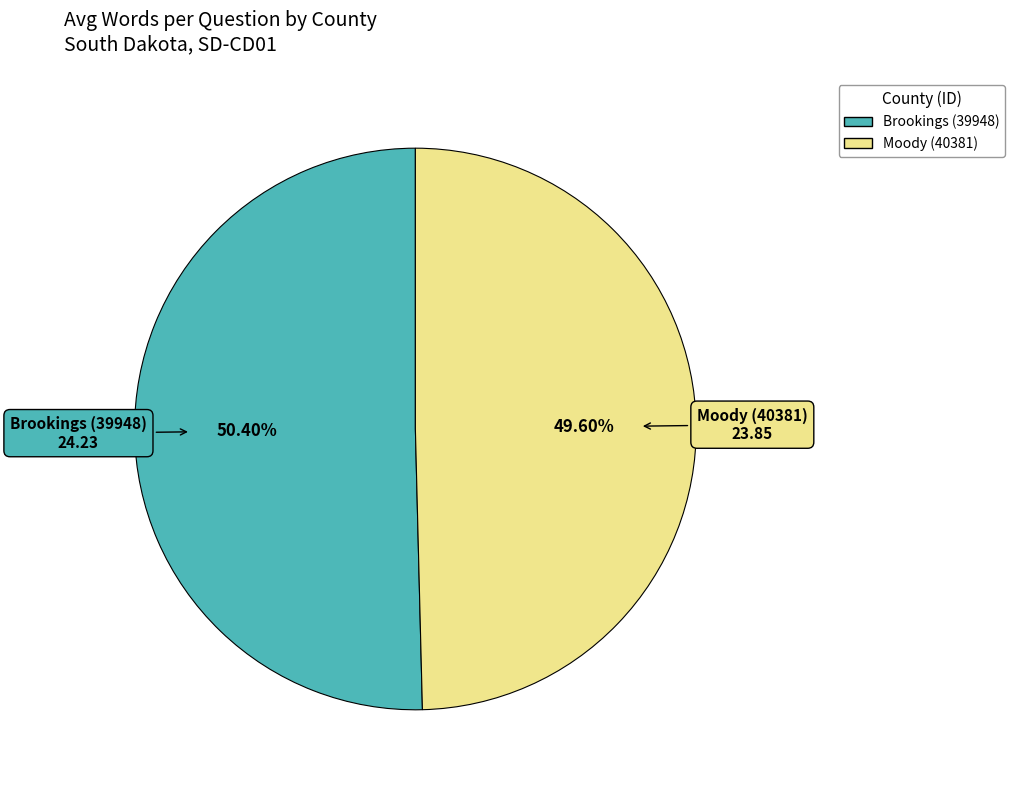

The Brookings (39948) slice represents 50% of the pie. True or false?

True